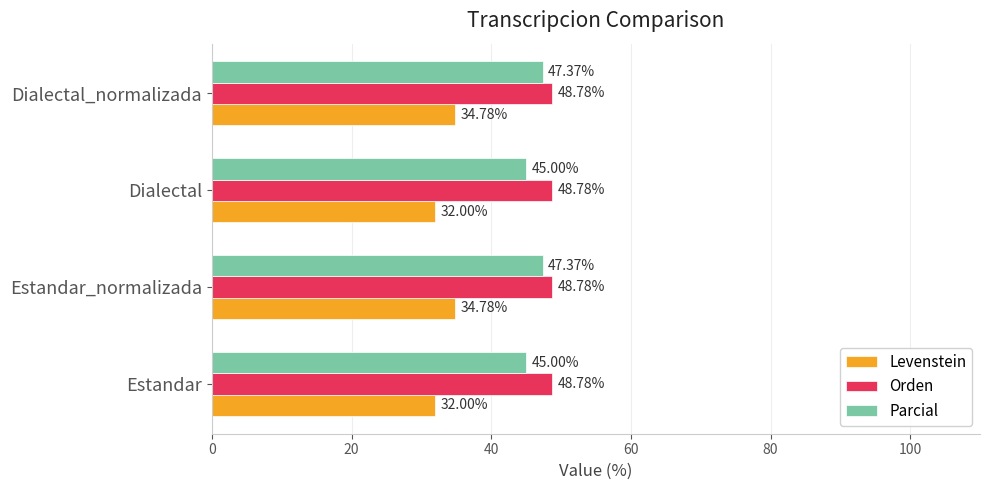

What is the average value of the Levenstein series?

33.4